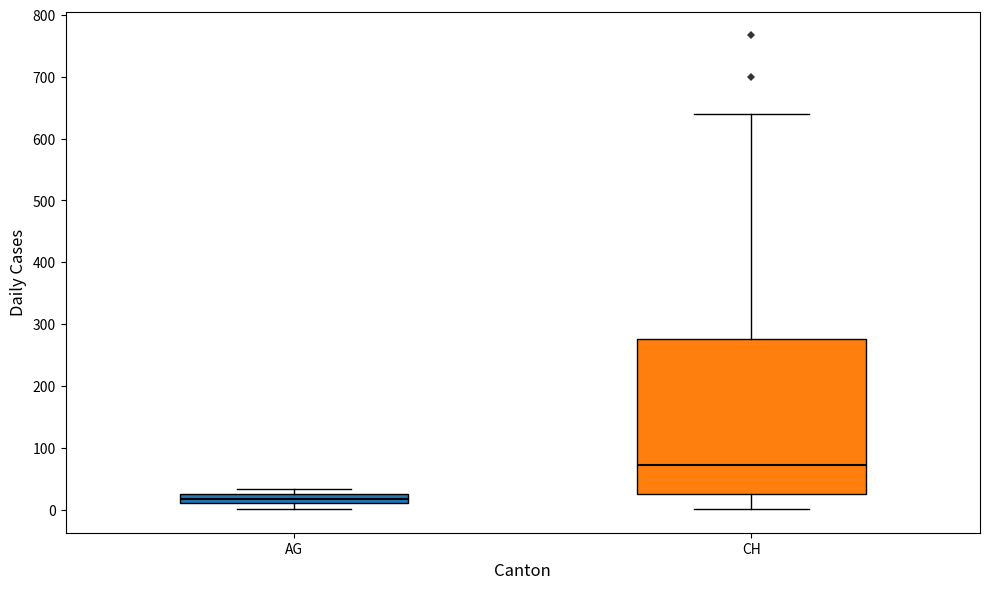

Which box's median line is the lowest?

AG